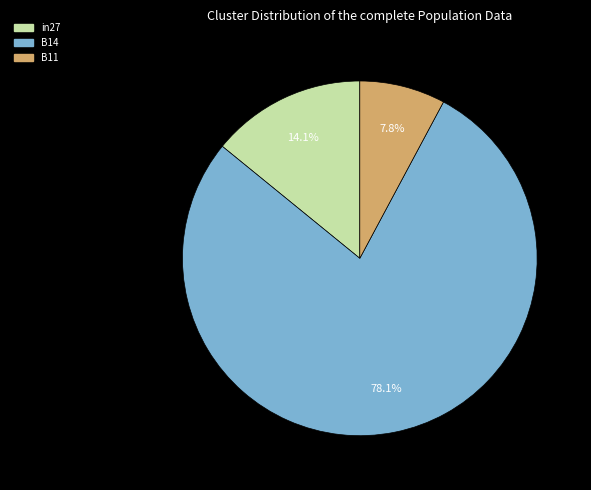

Is there a majority slice in this chart?

Yes